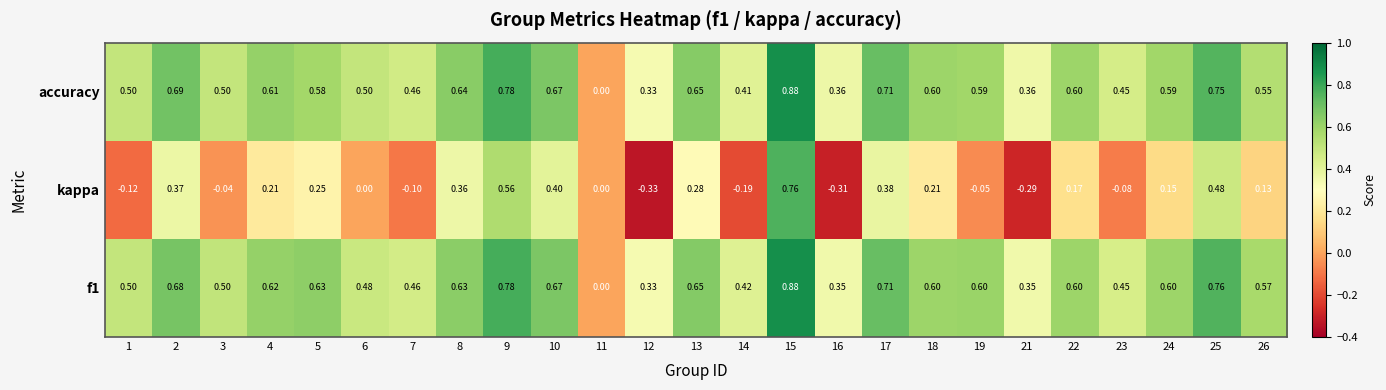

Is the value of f1 at 4 greater than the value of kappa at 14?

Yes